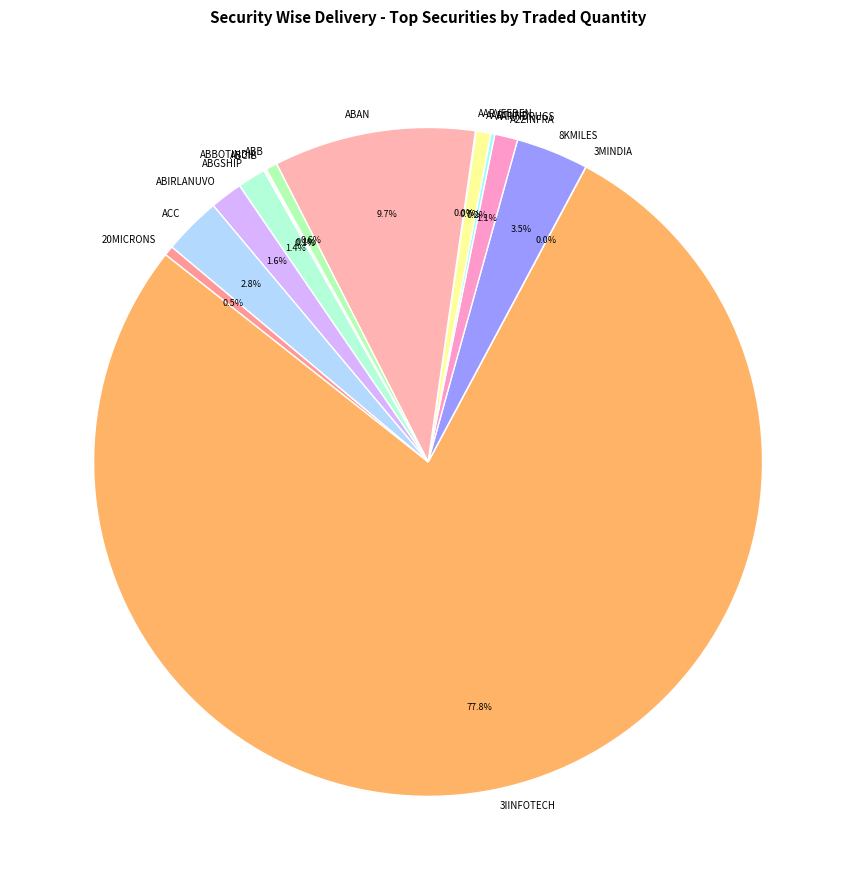

To the nearest percent, what percentage of the pie is AARTIIND?

1%